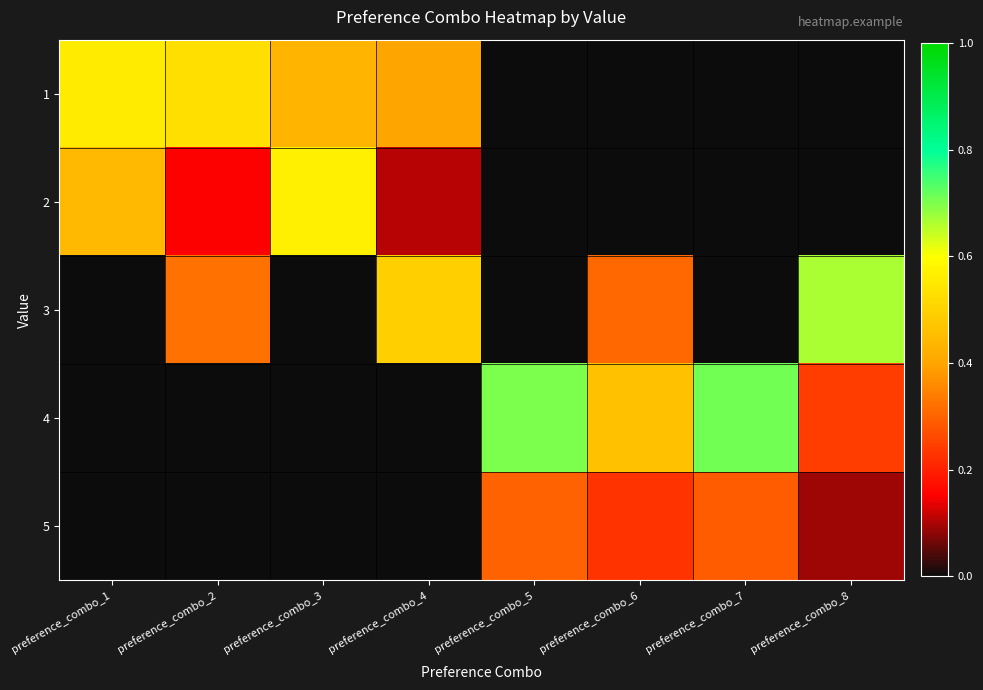

What is the greatest value displayed?

0.7